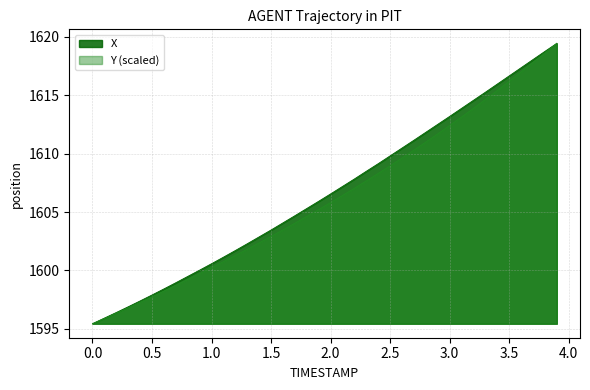

True or false: Y and X cross at least once.

False